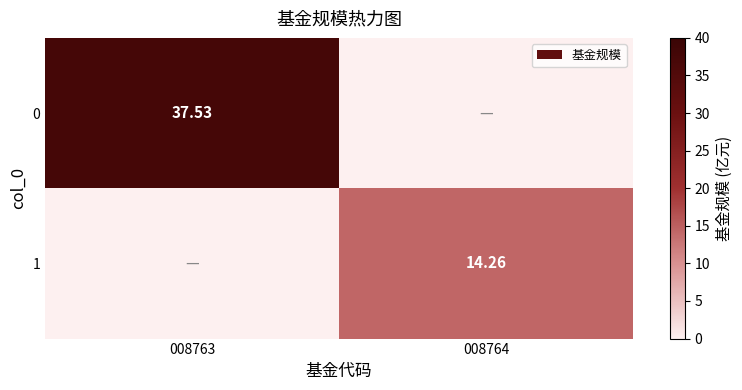

Is it true that 0 equals 0.0 at 008764?

True